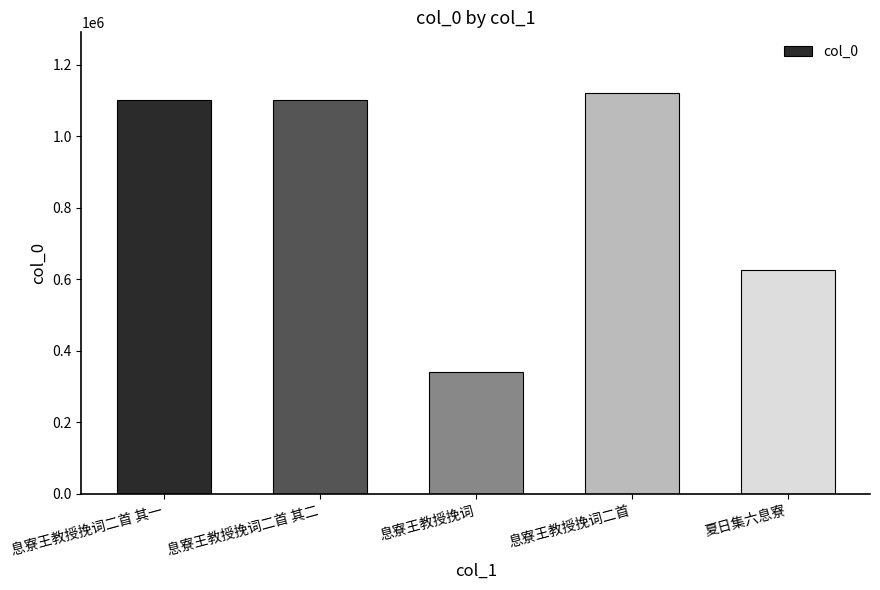

Is it true that the value at 息寮王教授挽词二首 is 1122219?

True